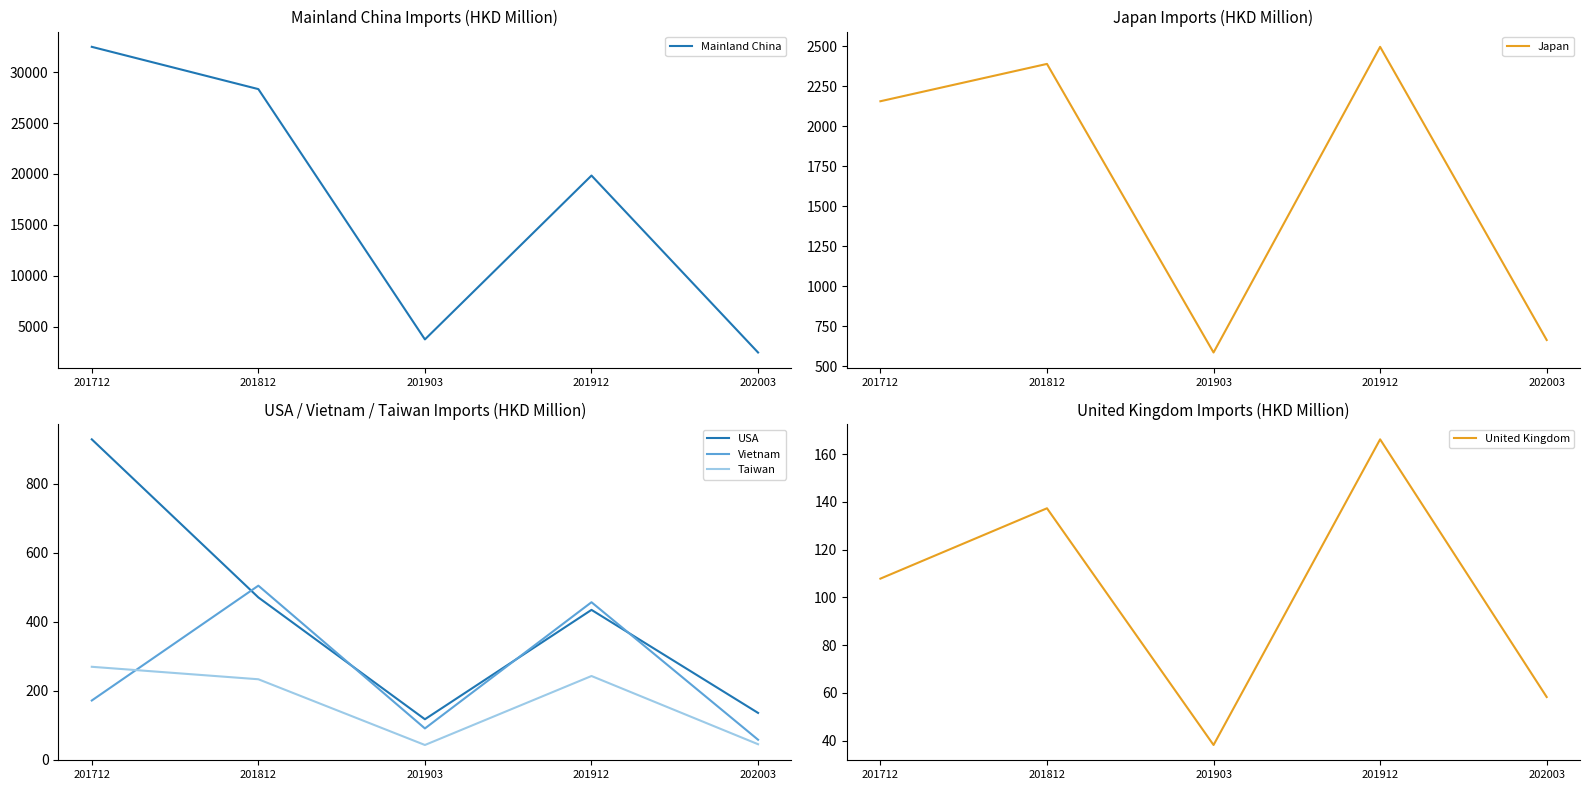

What are all the series names shown in the legend?

Mainland China, Japan, USA, Vietnam, Taiwan, United Kingdom